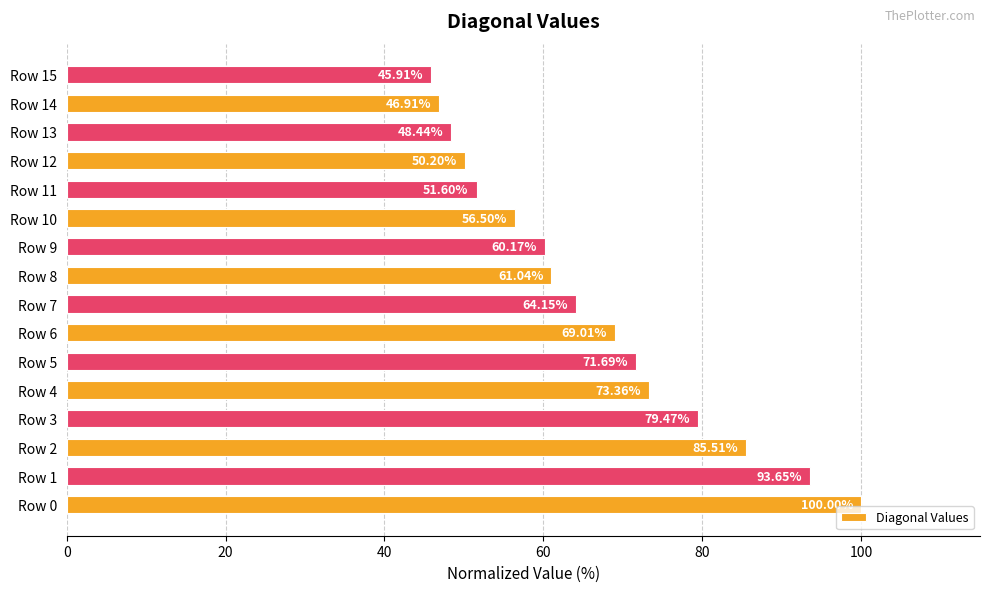

Between Row 5 and Row 13, which is larger?

Row 5